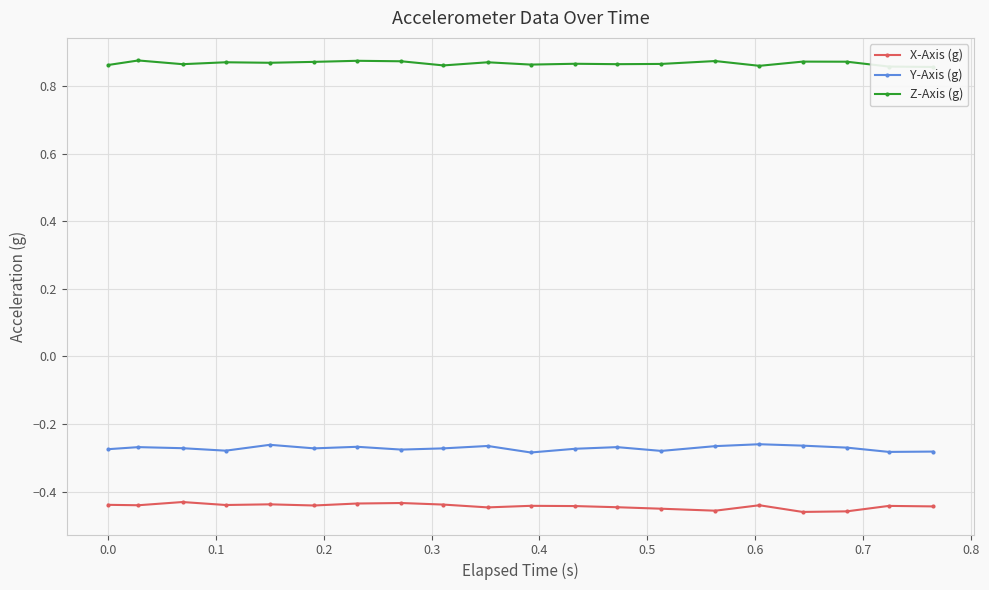

True or false: X-Axis (g) and Y-Axis (g) intersect in this chart.

False